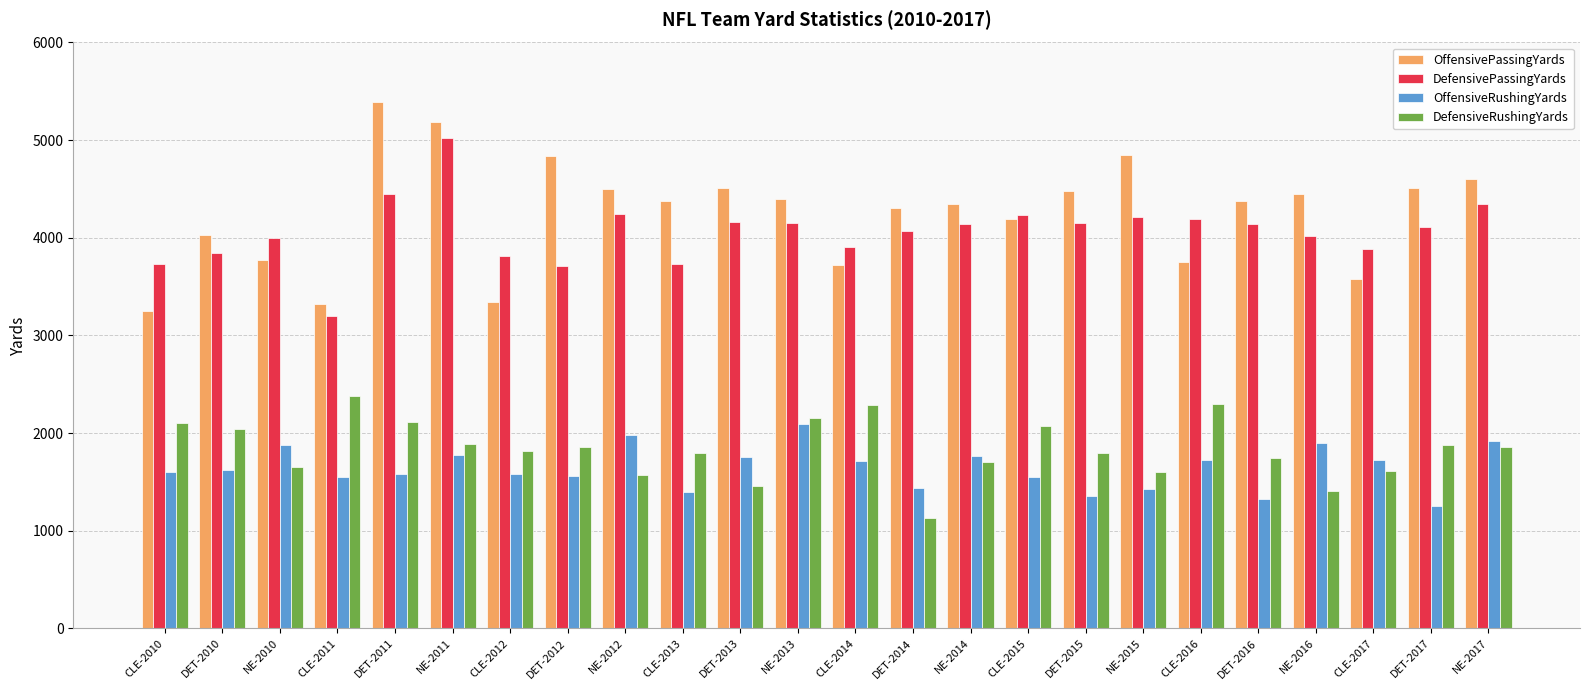

Which category has the lowest value across all series?

DET-2014